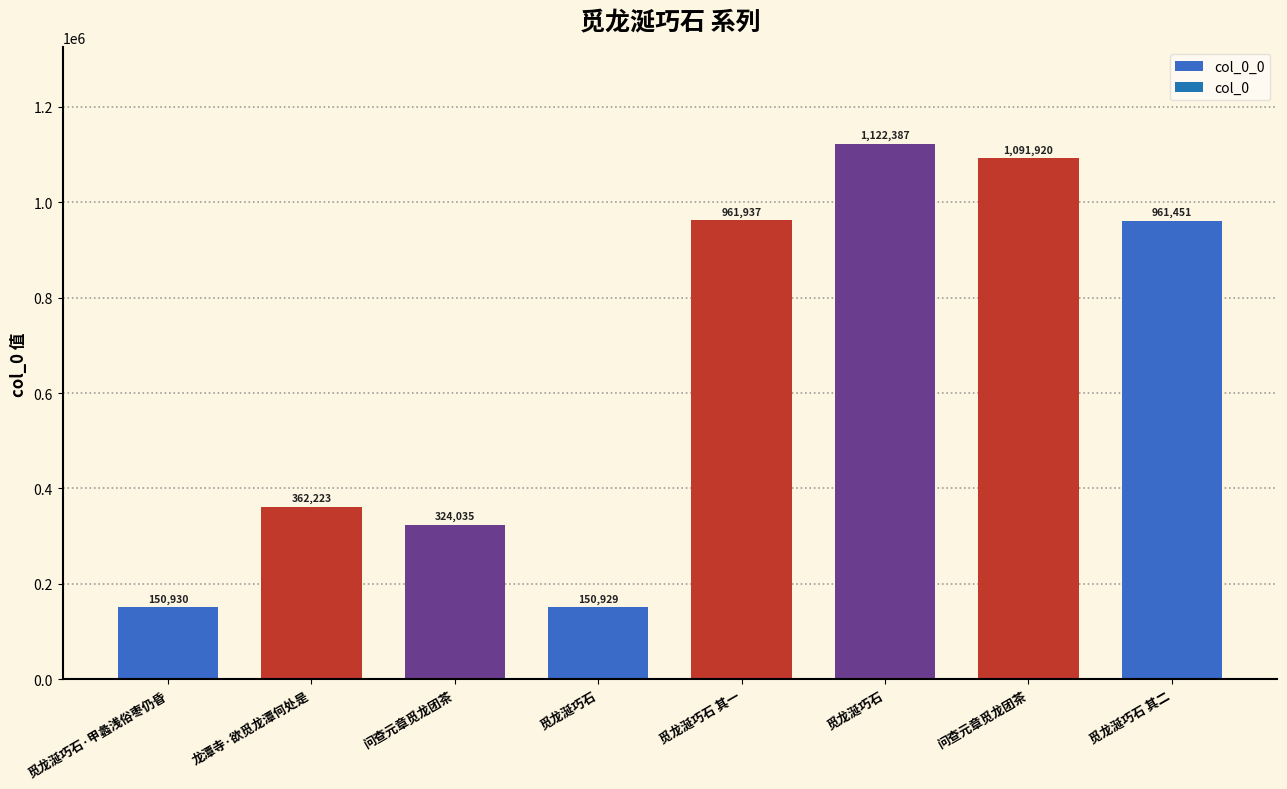

List the labels in order of value, largest first.

觅龙涎巧石, 问查元章觅龙团茶, 觅龙涎巧石 其一, 觅龙涎巧石 其二, 龙潭寺·欲觅龙潭何处是, 问查元章觅龙团茶, 觅龙涎巧石·甲蠡浅俗枣仍昏, 觅龙涎巧石